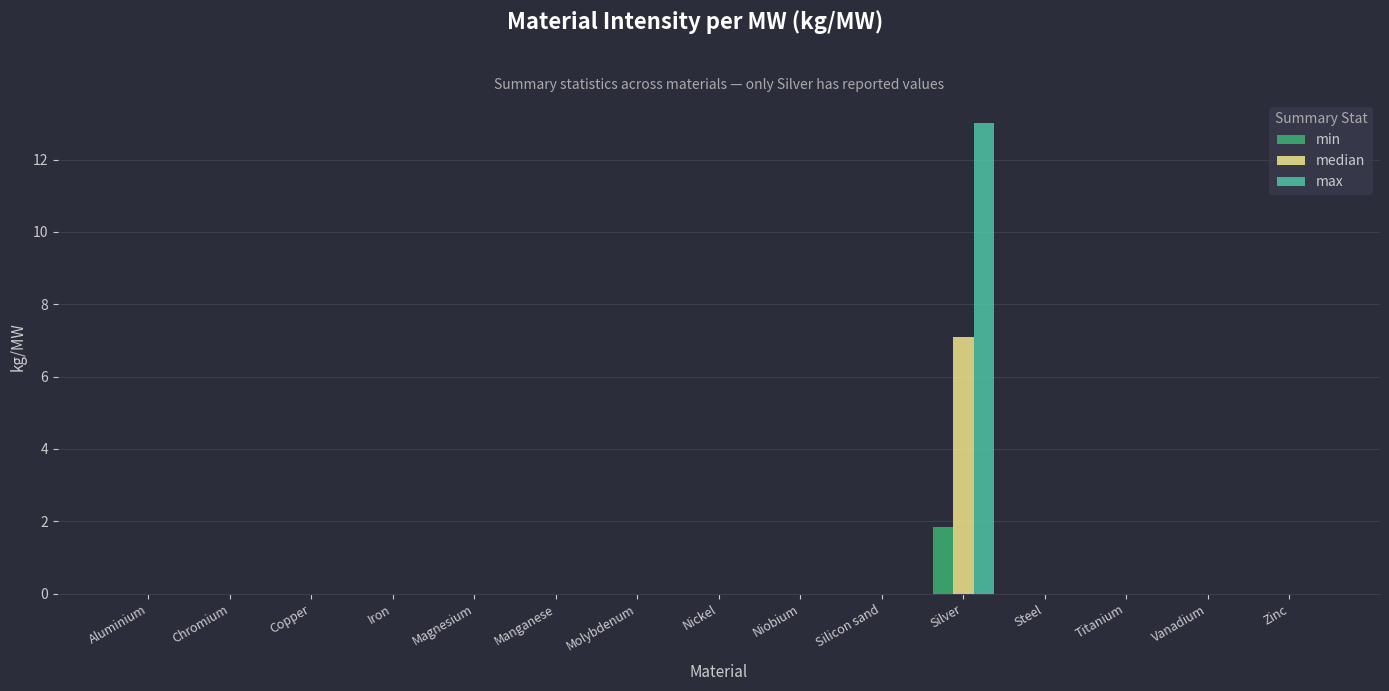

How many distinct data groups are displayed?

3